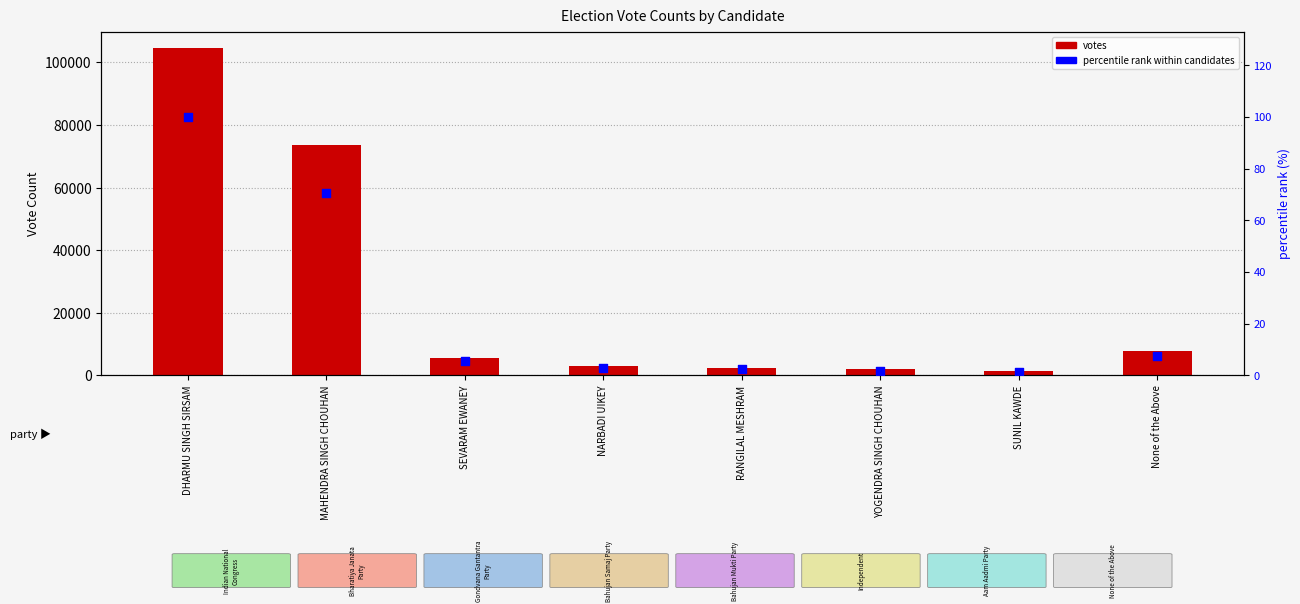

Which series has the largest total across all categories?

votes